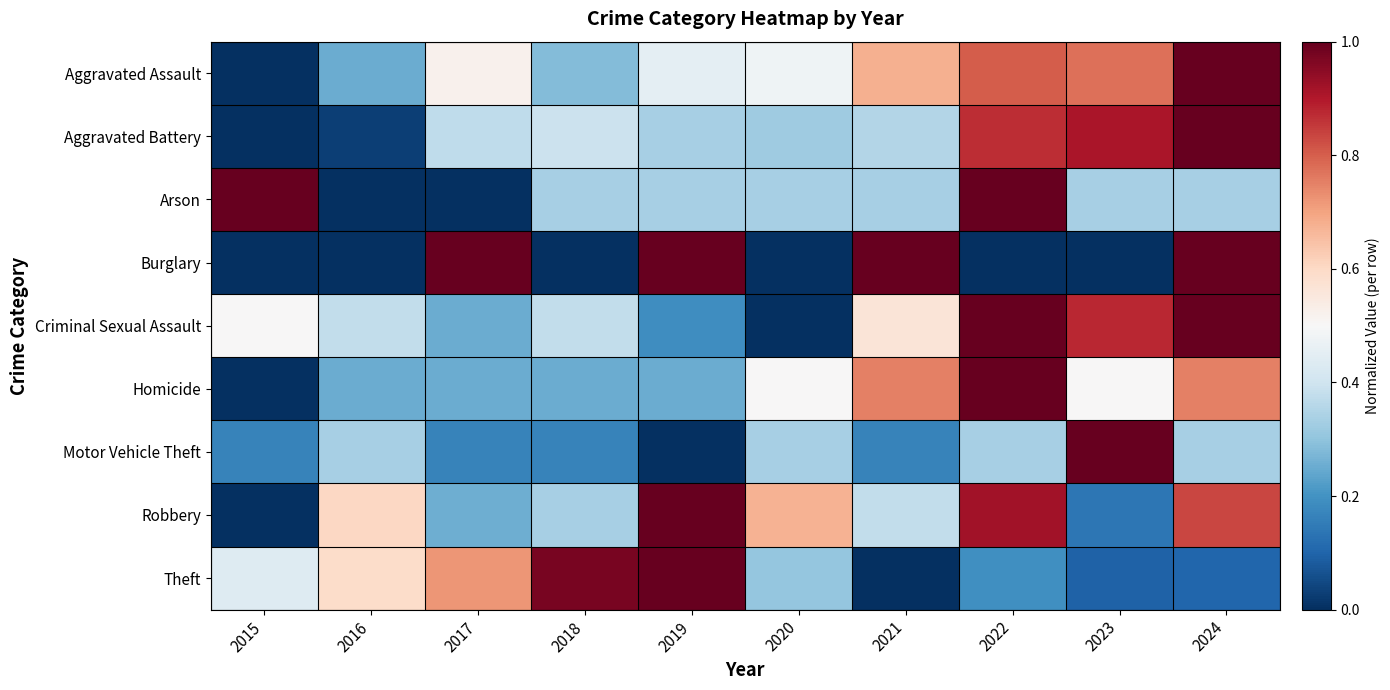

Count the number of data series in this chart.

9